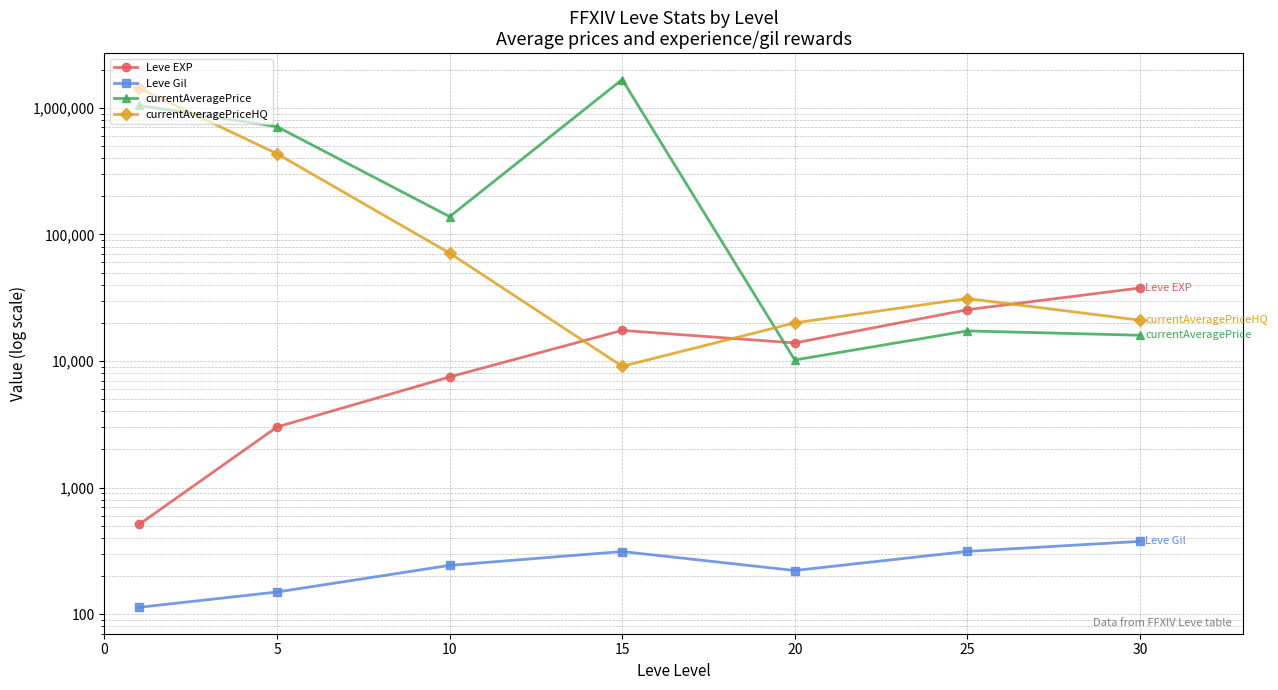

What is the lowest value of the Leve EXP series?

510.2